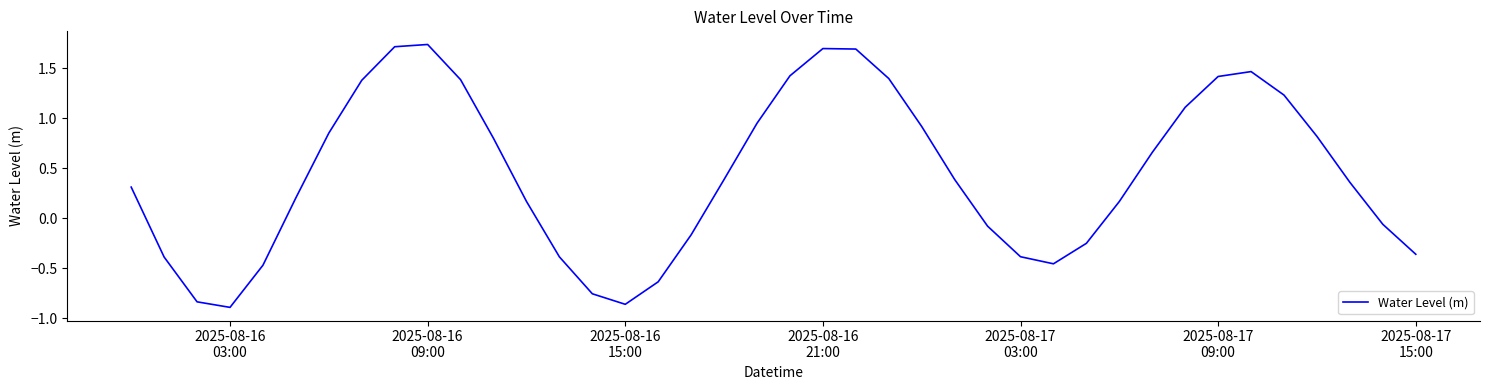

What is the difference between the maximum and minimum values?

2.6